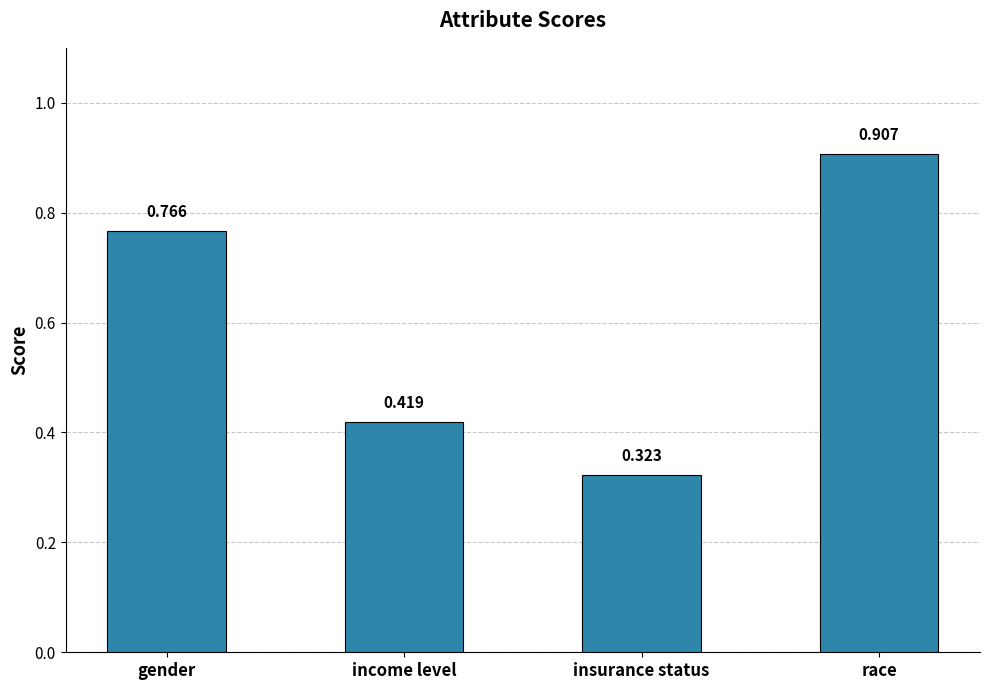

What is the difference between the maximum and second lowest values?

0.5